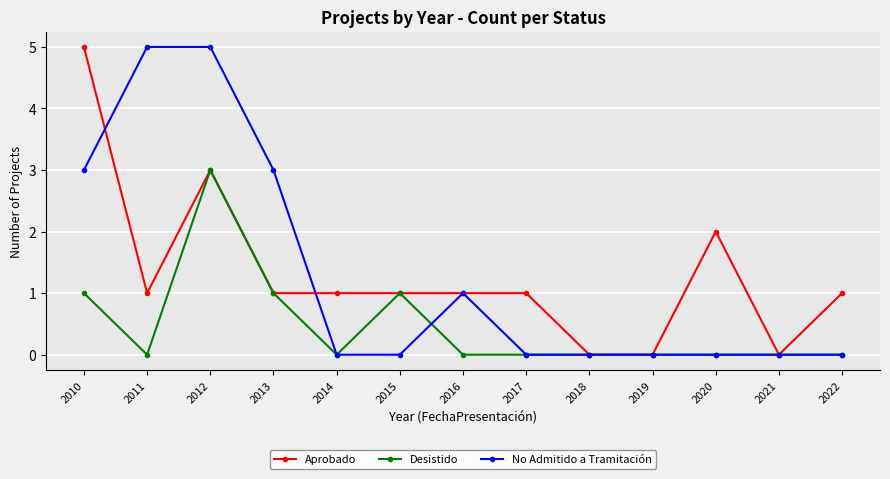

True or false: Aprobado has a value of 1 at 2017.

True